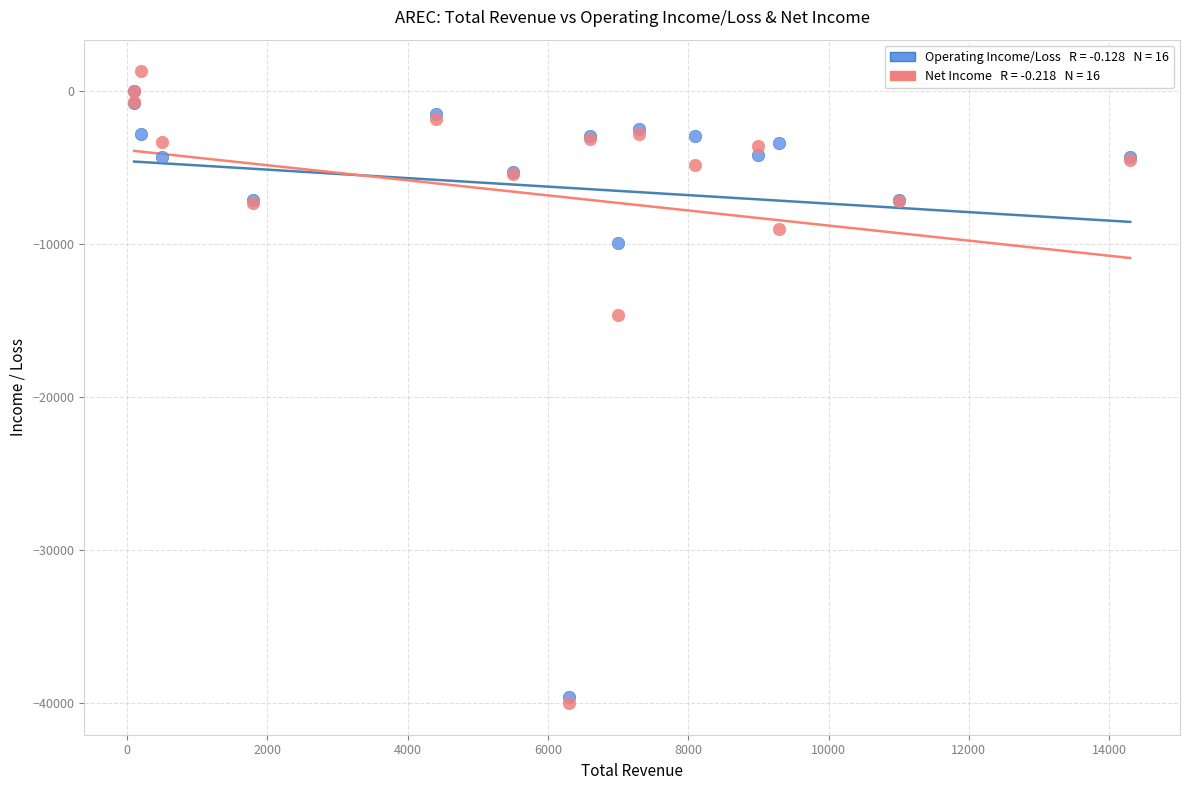

Across all series, what Y value is closest to -19350?

-14600